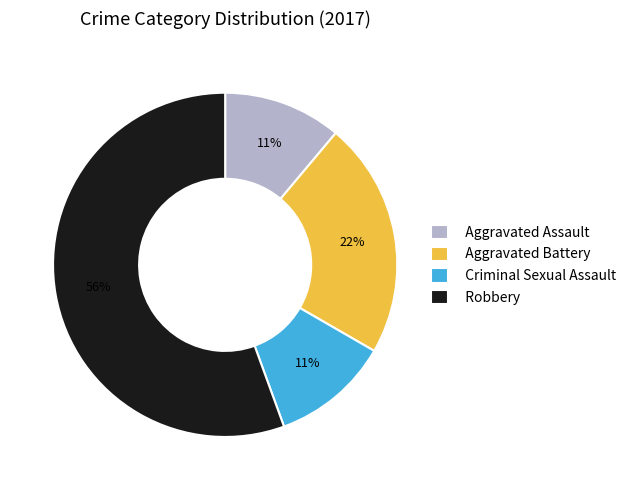

Combined, do Criminal Sexual Assault and Aggravated Assault account for over 50%?

No